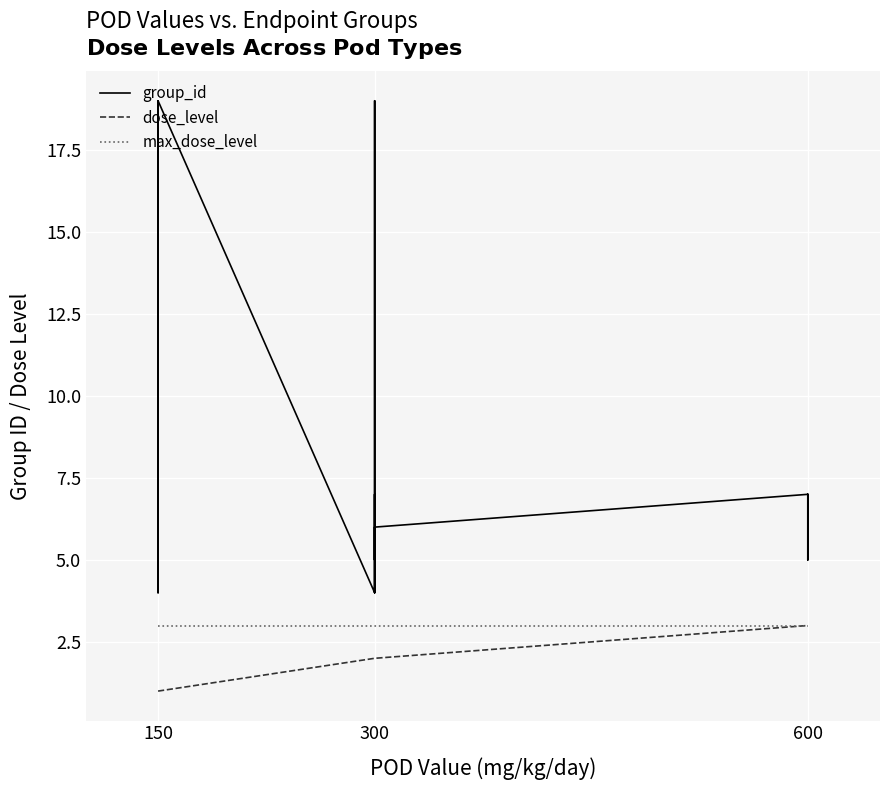

What is the sum of the max_dose_level values at 150 and 600?

6